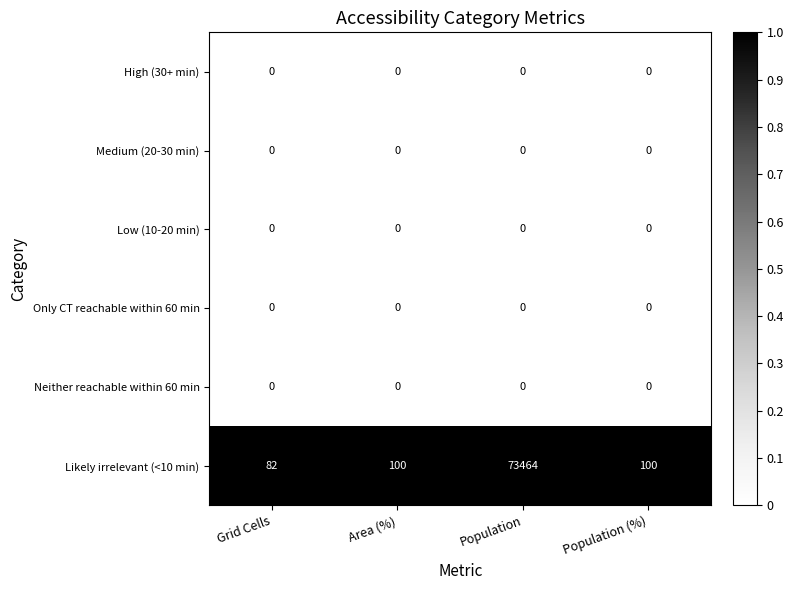

How many categories are shown in the chart?

4